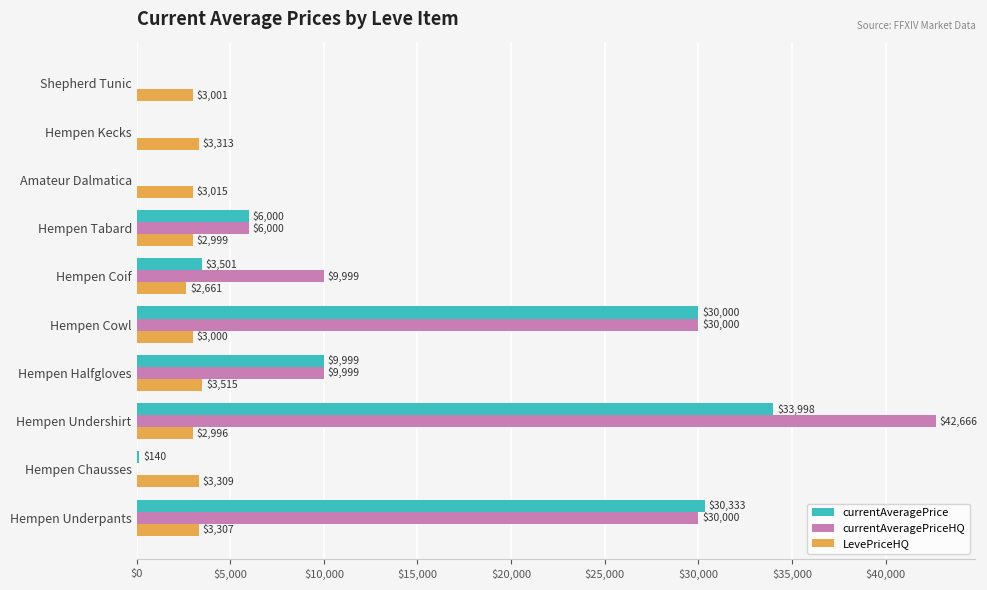

At which label is currentAveragePrice closest to 16998?

Hempen Halfgloves